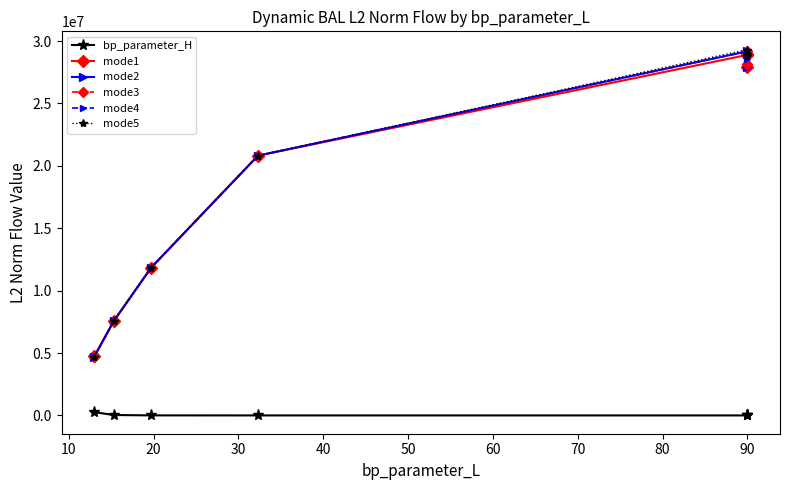

Reading left to right, list all the values displayed in this chart.

bp_parameter_H: 262144.0	32768.0	4096.0	512.0	27.0	36.0	18.0
mode1: 4747400.5	7570677.7	11843776.4	20820920.5	28893737.9	27886101.3	28960434.2
mode2: 4710054.3	7570677.7	11843776.4	20820920.5	29179452.4	27920688.8	28960434.2
mode3: 4710054.3	7570677.7	11843776.4	20820920.5	29179452.4	28151853.9	28960434.2
mode4: 4710054.3	7570677.7	11843776.4	20820920.5	29179209.2	28598483.1	28960434.2
mode5: 4710054.3	7570677.7	11843776.4	20820920.5	29317508.1	28827855.9	28960434.2